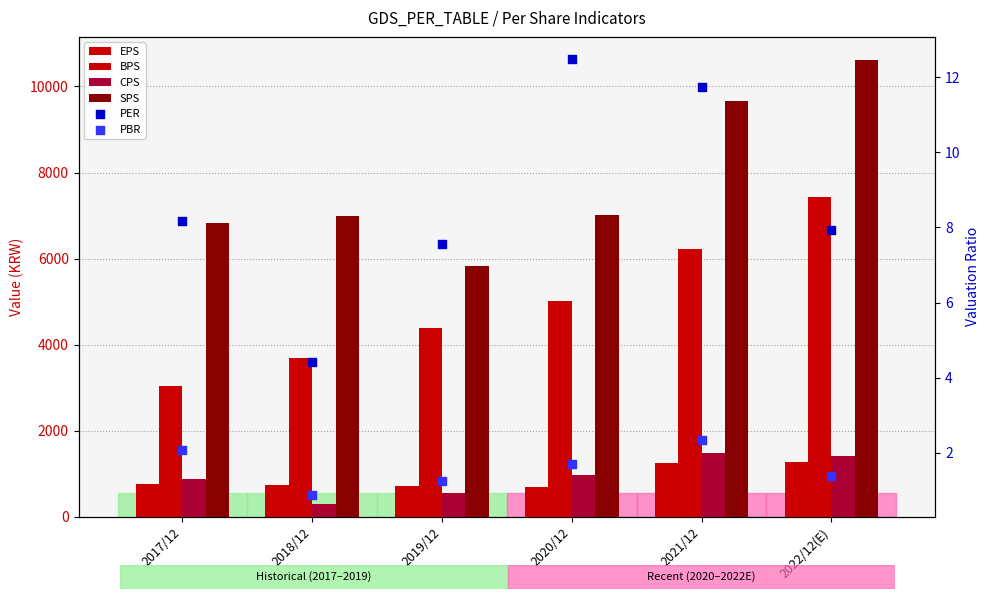

What are all the series names shown in the legend?

EPS, BPS, CPS, SPS, PER, PBR